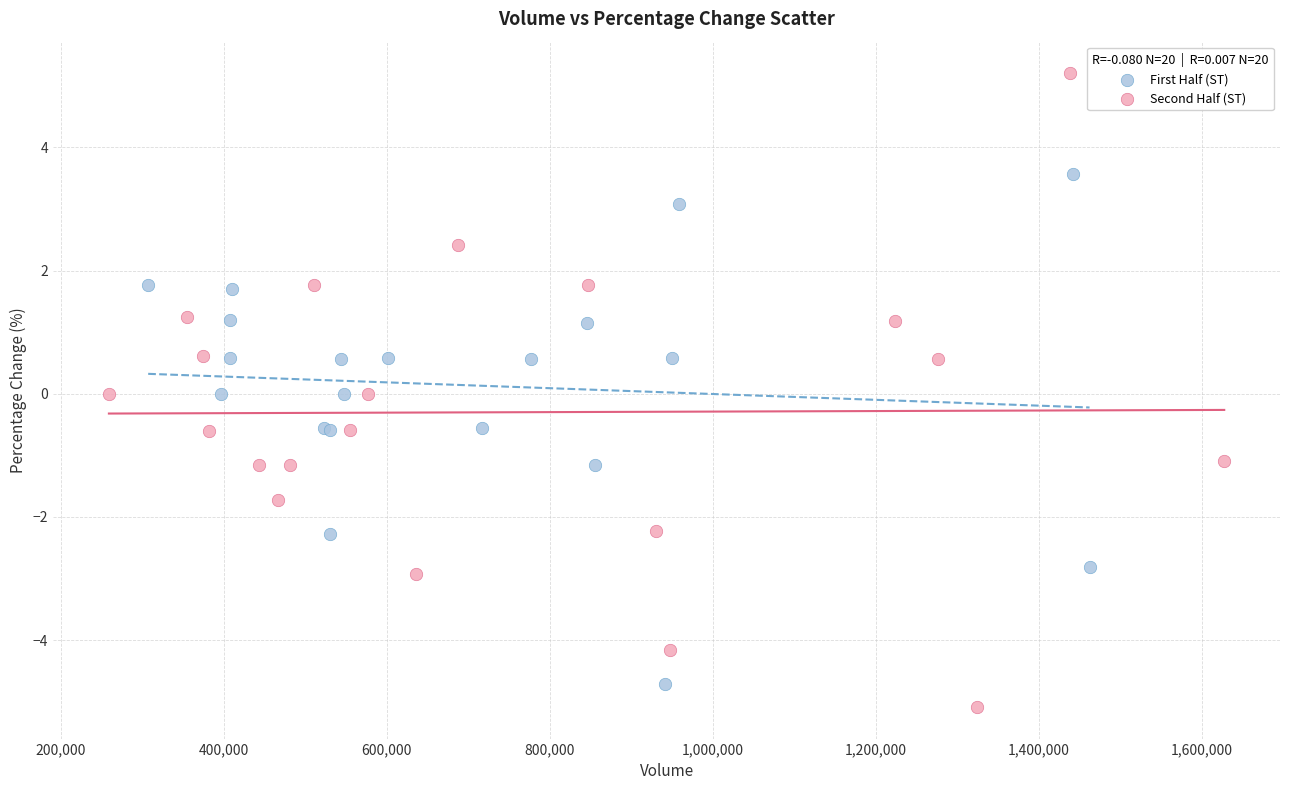

What are all the series names shown in the legend?

First Half (ST), Second Half (ST)